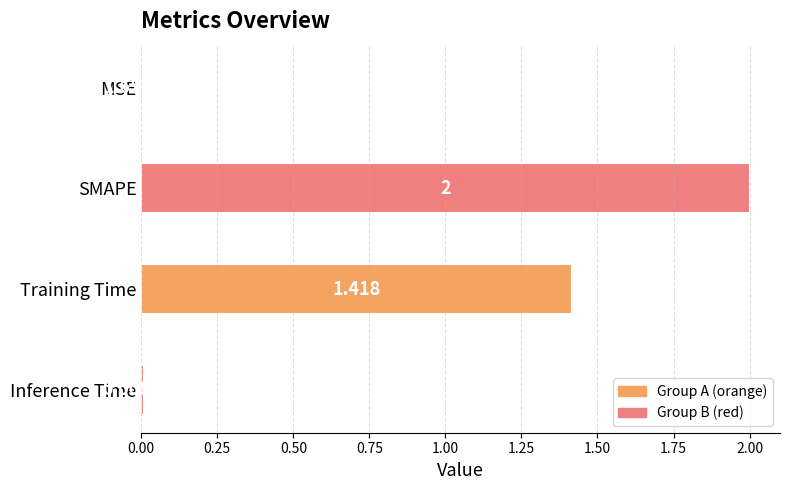

Which has a higher value, Inference Time or MSE?

Inference Time